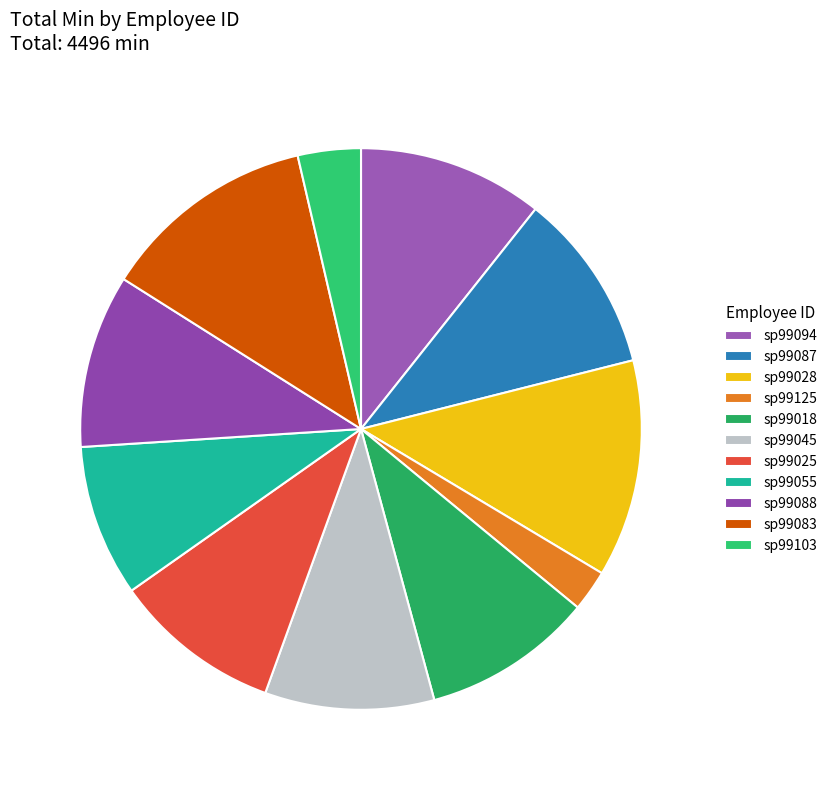

What percentage is the sp99088 slice, to the nearest percent?

10%